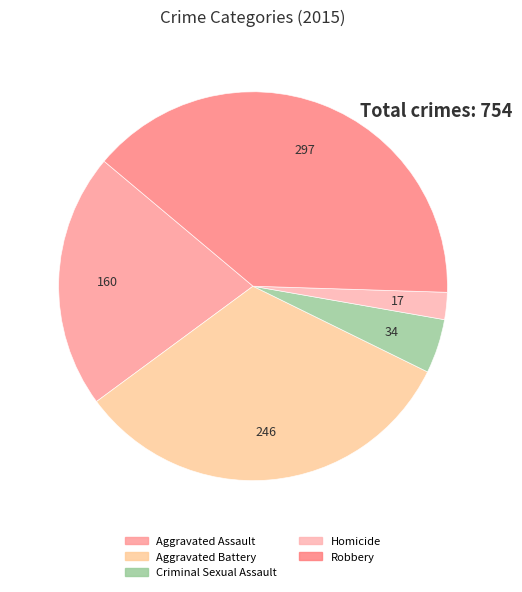

Which category has the smallest portion of the pie?

Homicide